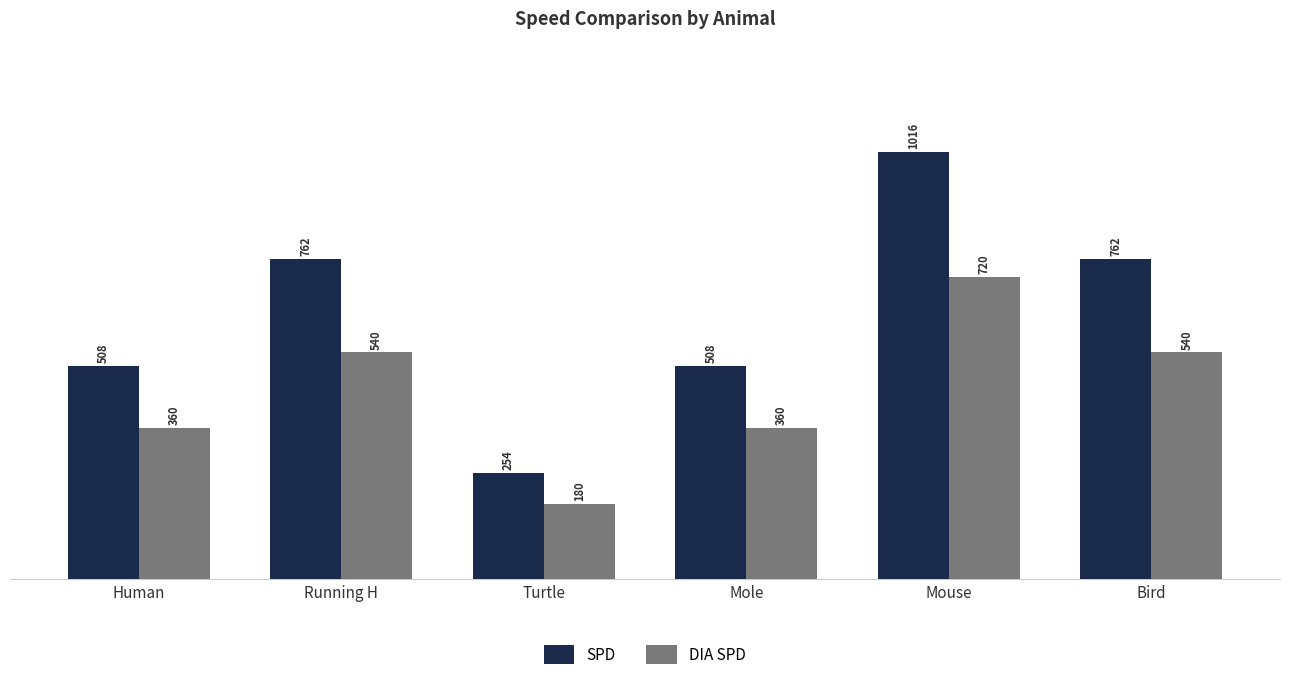

What is the label of the 5th bar from the left?

Mouse